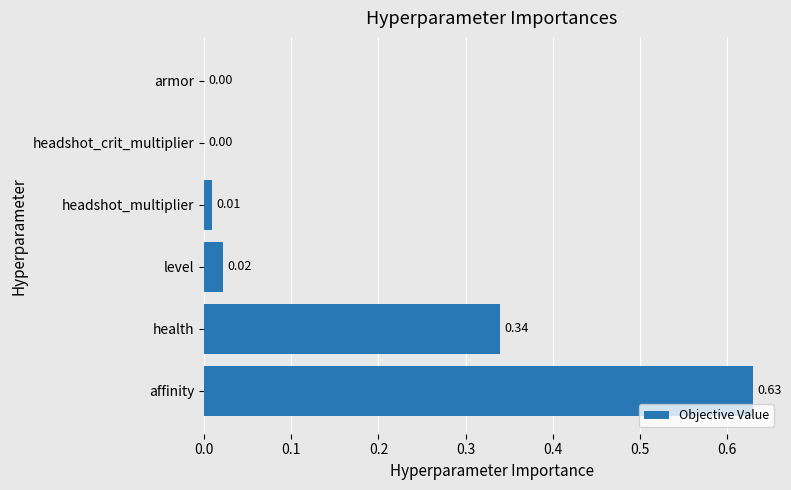

Are the bars horizontal?

Yes